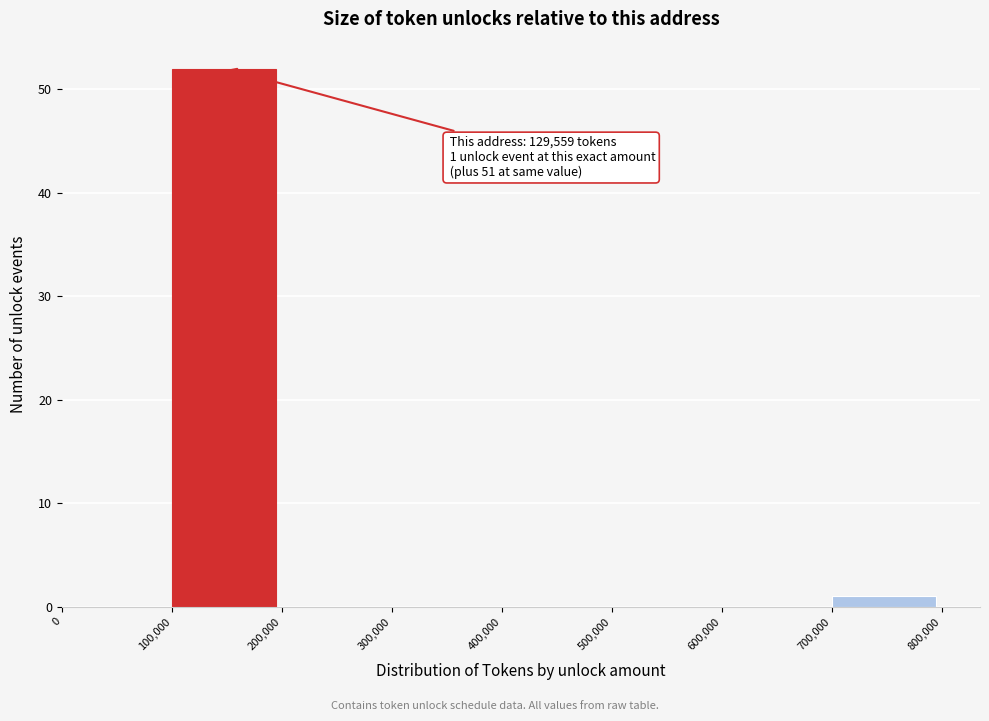

Over which range of the x-axis is the bar tallest?

100,000 to 200,000